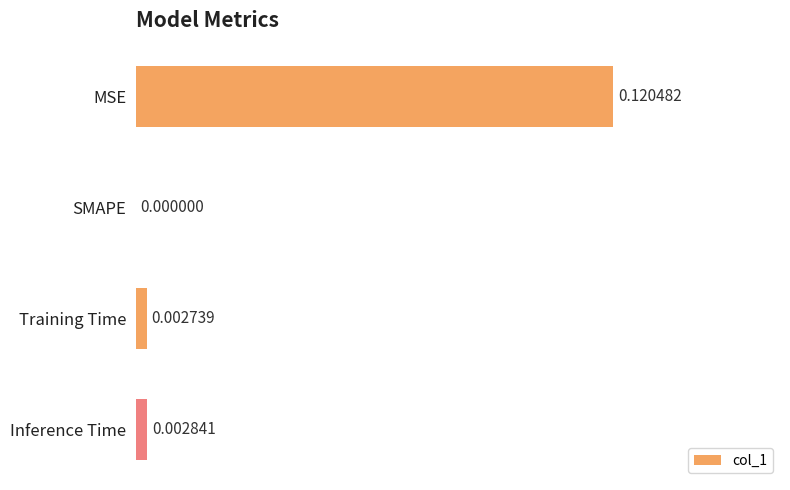

Which category has the highest value across all series?

MSE